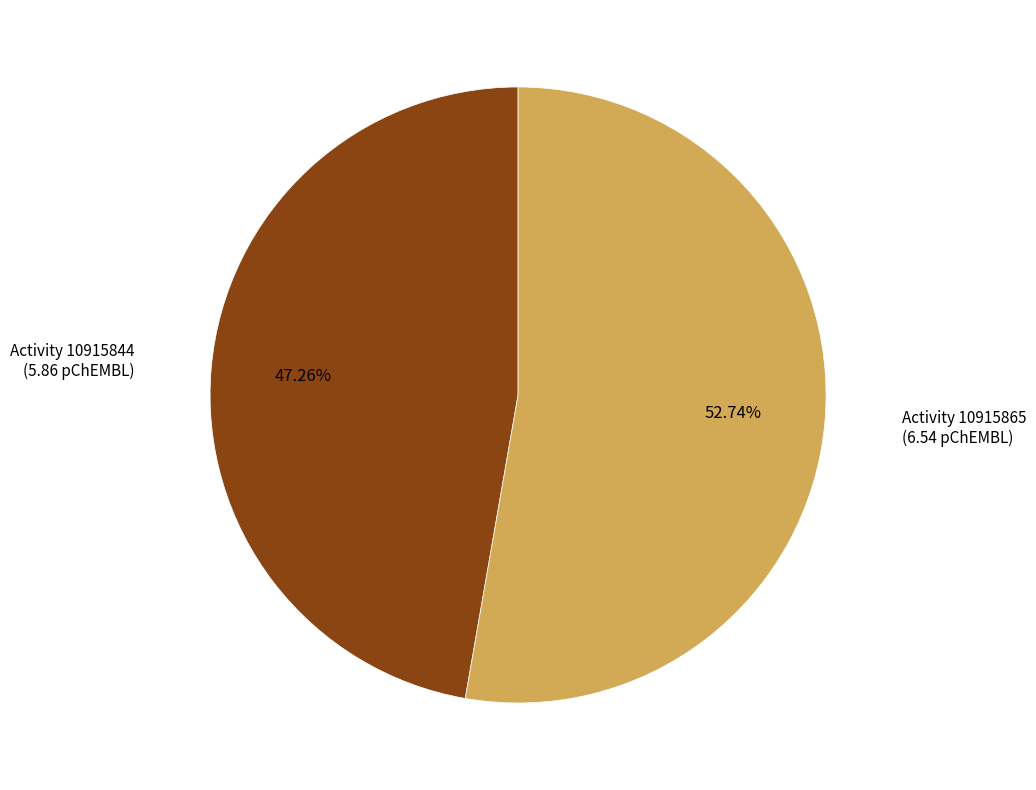

Does Activity 10915844 account for over 50% of the chart?

No